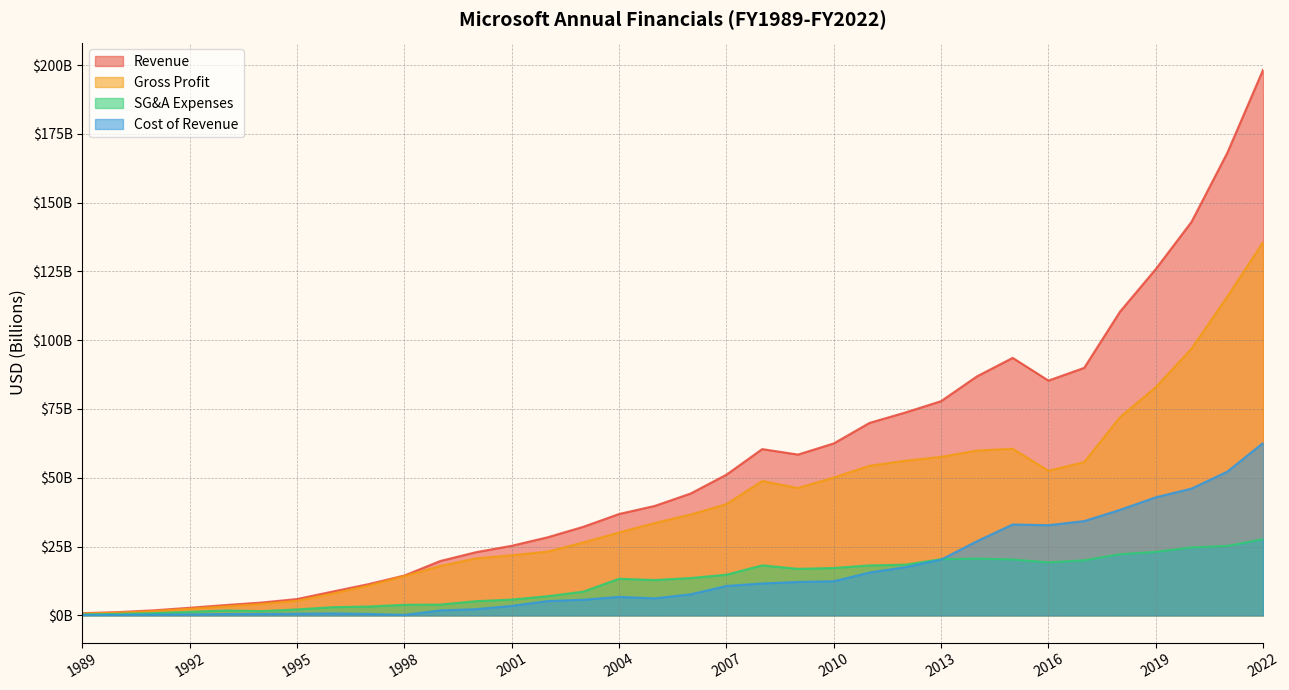

Reading left to right, what are all the values shown in this chart?

revenue: 1989=0.8	1990=1.2	1991=1.8	1992=2.8	1993=3.8	1994=4.6	1995=5.9	1996=8.7	1997=11.4	1998=14.5	1999=19.7	2000=23.0	2001=25.3	2002=28.4	2003=32.2	2004=36.8	2005=39.8	2006=44.3	2007=51.1	2008=60.4	2009=58.4	2010=62.5	2011=69.9	2012=73.7	2013=77.8	2014=86.8	2015=93.6	2016=85.3	2017=90.0	2018=110.4	2019=125.8	2020=143.0	2021=168.1	2022=198.3
costOfRevenue: 1989=0.2	1990=0.2	1991=0.3	1992=0.4	1993=0.5	1994=0.5	1995=0.6	1996=0.7	1997=0.5	1998=0.2	1999=1.8	2000=2.3	2001=3.5	2002=5.2	2003=5.7	2004=6.7	2005=6.2	2006=7.7	2007=10.7	2008=11.6	2009=12.2	2010=12.4	2011=15.6	2012=17.5	2013=20.2	2014=26.9	2015=33.0	2016=32.8	2017=34.3	2018=38.4	2019=42.9	2020=46.1	2021=52.2	2022=62.6
grossProfit: 1989=0.6	1990=1.0	1991=1.6	1992=2.4	1993=3.3	1994=4.1	1995=5.3	1996=8.0	1997=10.8	1998=14.3	1999=17.9	2000=20.7	2001=21.8	2002=23.2	2003=26.5	2004=30.1	2005=33.6	2006=36.6	2007=40.4	2008=48.8	2009=46.3	2010=50.1	2011=54.4	2012=56.2	2013=57.6	2014=59.9	2015=60.5	2016=52.5	2017=55.7	2018=72.0	2019=82.9	2020=96.9	2021=115.9	2022=135.6
sellingGeneralAndAdministrativeExpenses: 1989=0.4	1990=0.5	1991=0.8	1992=1.3	1993=1.8	1994=1.6	1995=2.2	1996=3.0	1997=3.2	1998=3.8	1999=3.9	2000=5.2	2001=5.7	2002=7.0	2003=8.6	2004=13.3	2005=12.8	2006=13.6	2007=14.8	2008=18.2	2009=16.9	2010=17.2	2011=18.2	2012=18.4	2013=20.4	2014=20.6	2015=20.3	2016=19.3	2017=20.0	2018=22.2	2019=23.1	2020=24.7	2021=25.2	2022=27.7